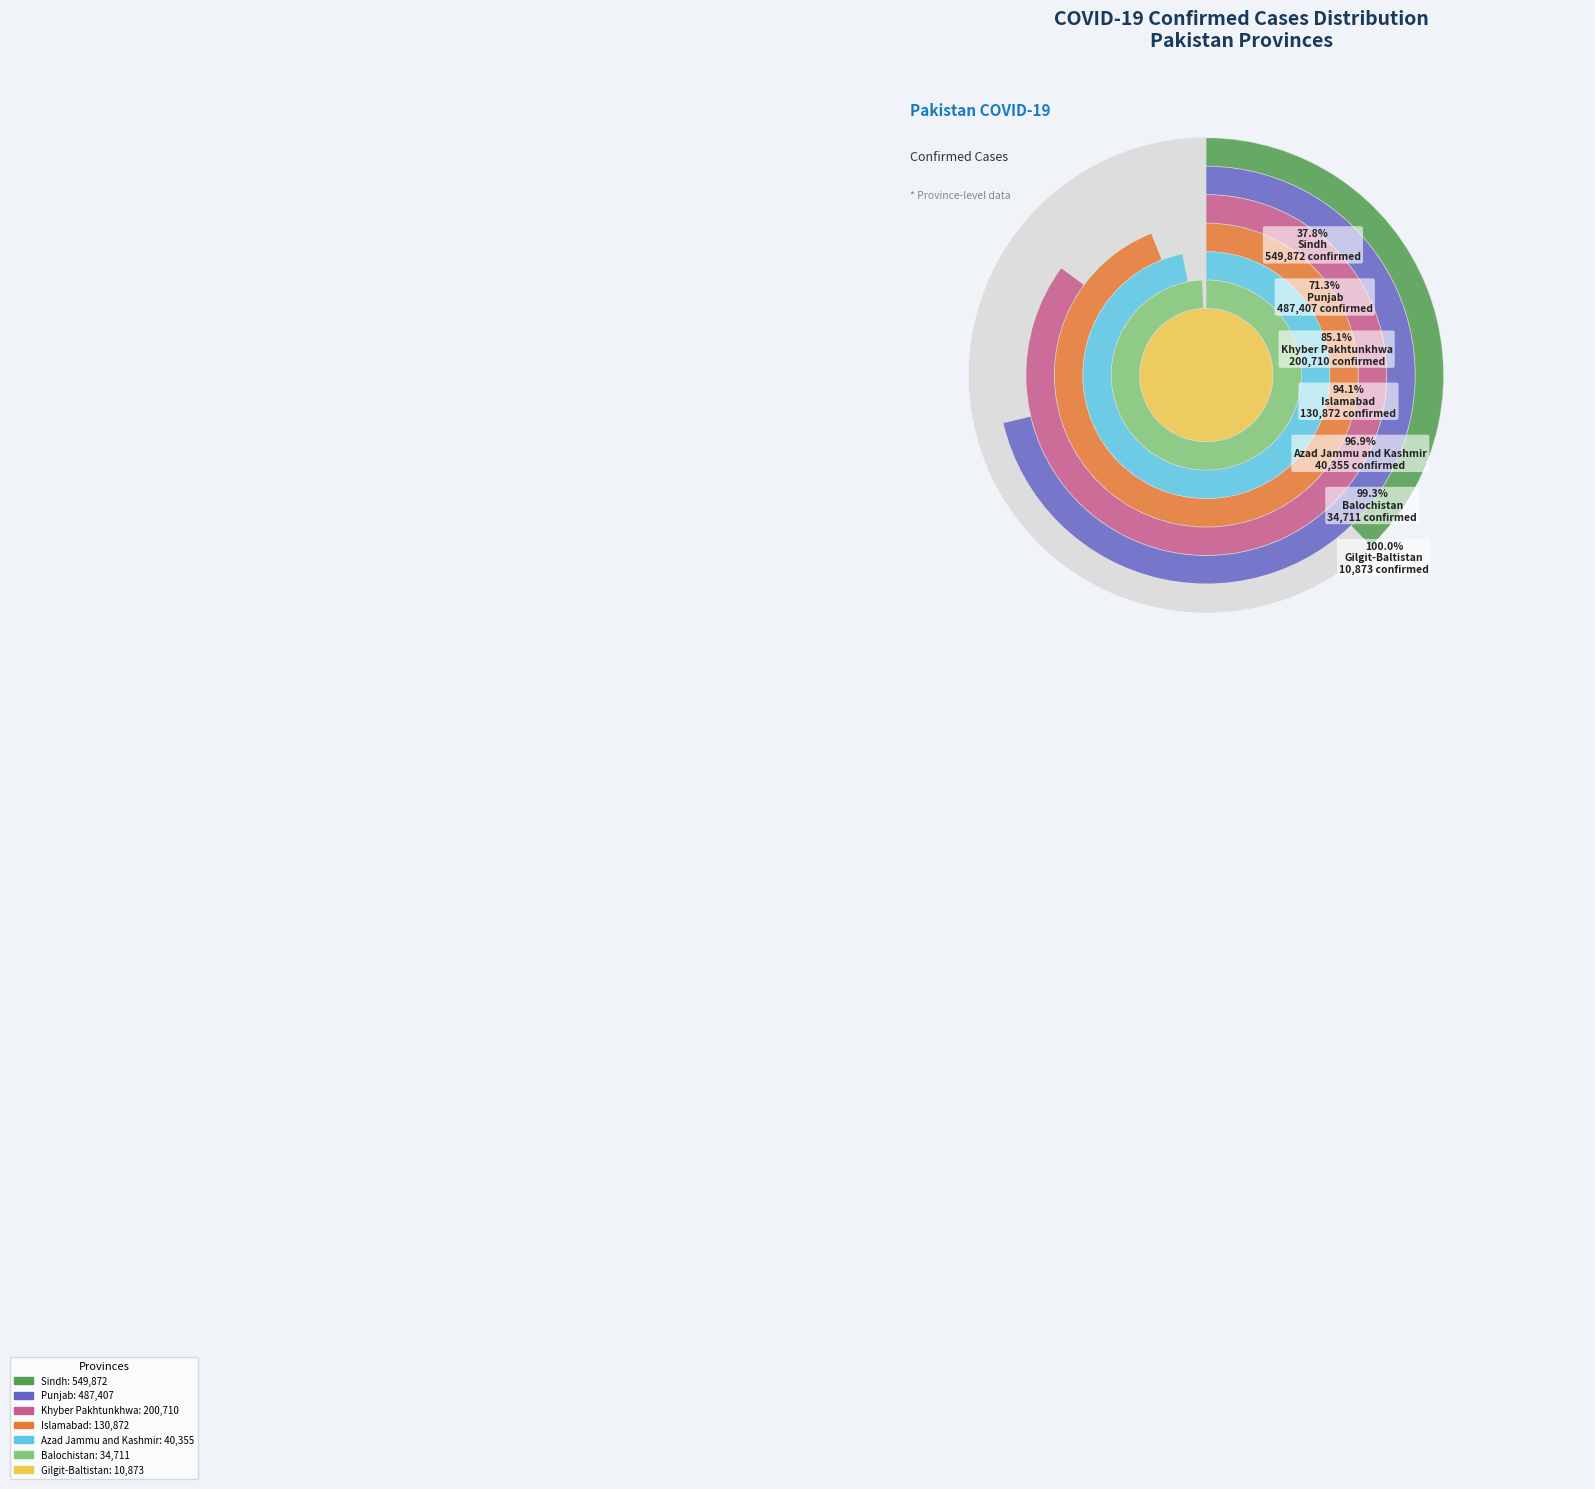

Which slice is the largest?

Sindh